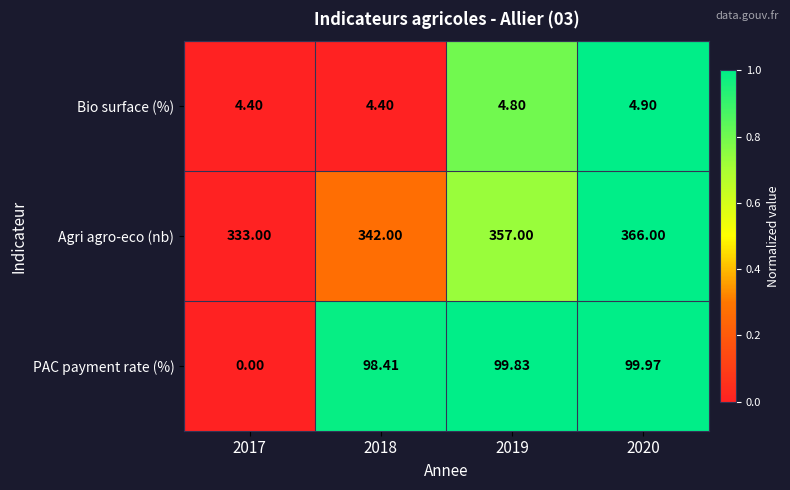

Between 2018 and 2019, which series saw the biggest shift?

Agri agro-eco (nb)